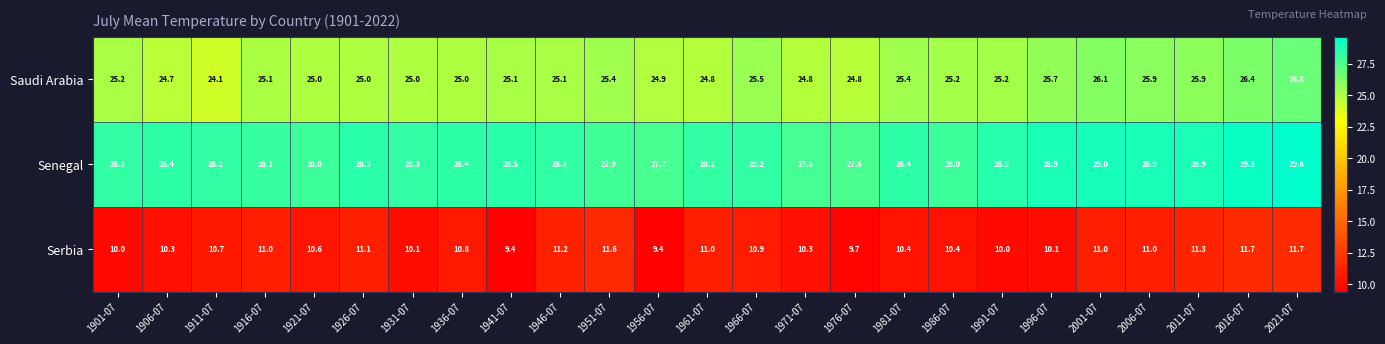

Count the number of categories in the chart.

25